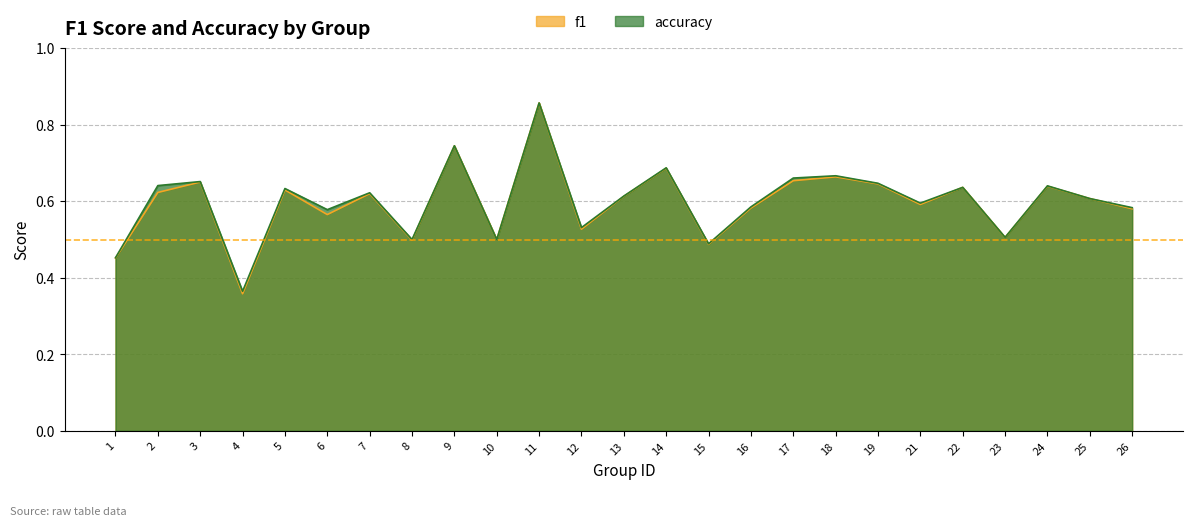

How many accuracy values are between 0 and 1?

25